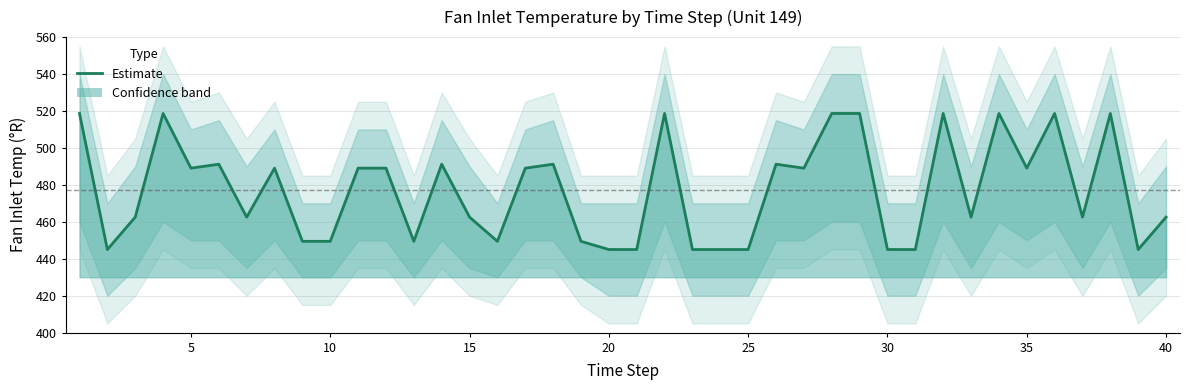

The chart shows a value of 200.9 at 15. True or false?

False